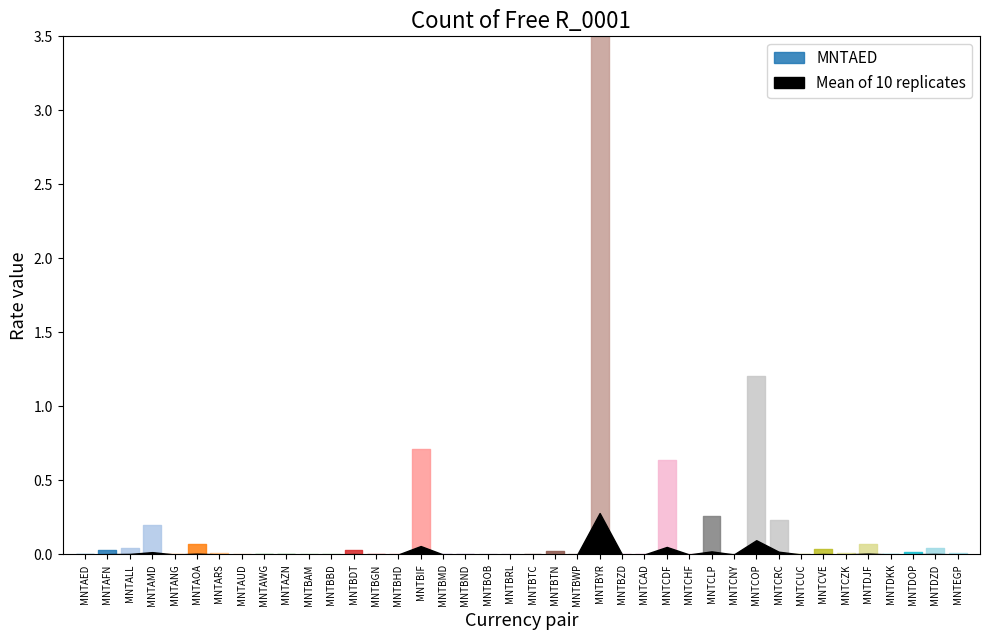

Reading left to right, transcribe all the data shown in this chart.

MNTAED=0.0	MNTAFN=0.0	MNTALL=0.0	MNTAMD=0.2	MNTANG=0.0	MNTAOA=0.1	MNTARS=0.0	MNTAUD=0.0	MNTAWG=0.0	MNTAZN=0.0	MNTBAM=0.0	MNTBBD=0.0	MNTBDT=0.0	MNTBGN=0.0	MNTBHD=0.0	MNTBIF=0.7	MNTBMD=0.0	MNTBND=0.0	MNTBOB=0.0	MNTBRL=0.0	MNTBTC=0.0	MNTBTN=0.0	MNTBWP=0.0	MNTBYR=8.3	MNTBZD=0.0	MNTCAD=0.0	MNTCDF=0.6	MNTCHF=0.0	MNTCLP=0.3	MNTCNY=0.0	MNTCOP=1.2	MNTCRC=0.2	MNTCUC=0.0	MNTCVE=0.0	MNTCZK=0.0	MNTDJF=0.1	MNTDKK=0.0	MNTDOP=0.0	MNTDZD=0.0	MNTEGP=0.0